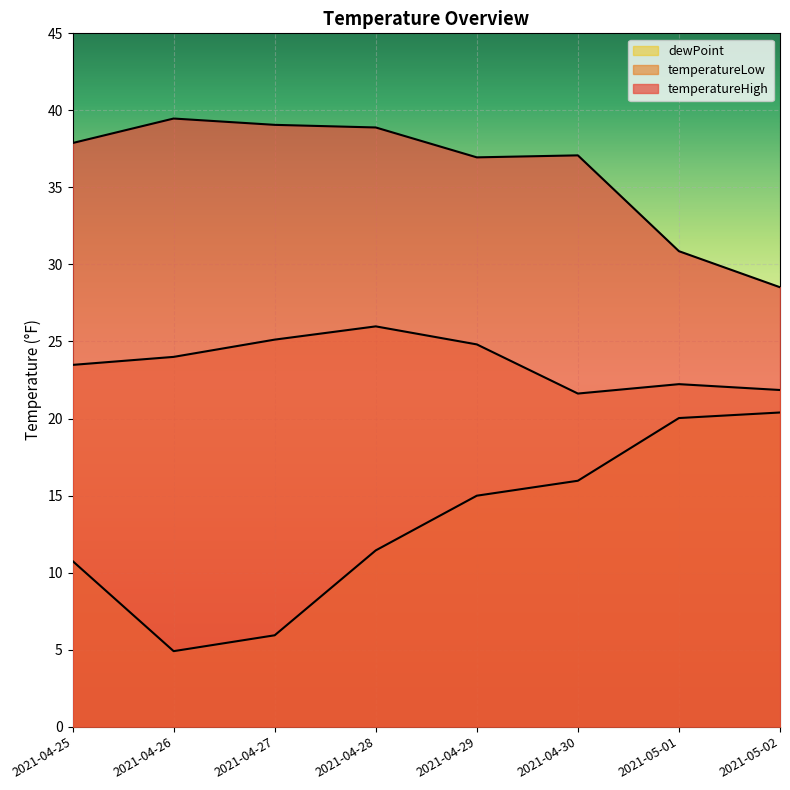

Rank the categories by temperatureLow value from highest to lowest.

2021-04-28, 2021-04-27, 2021-04-29, 2021-04-26, 2021-04-25, 2021-05-01, 2021-05-02, 2021-04-30